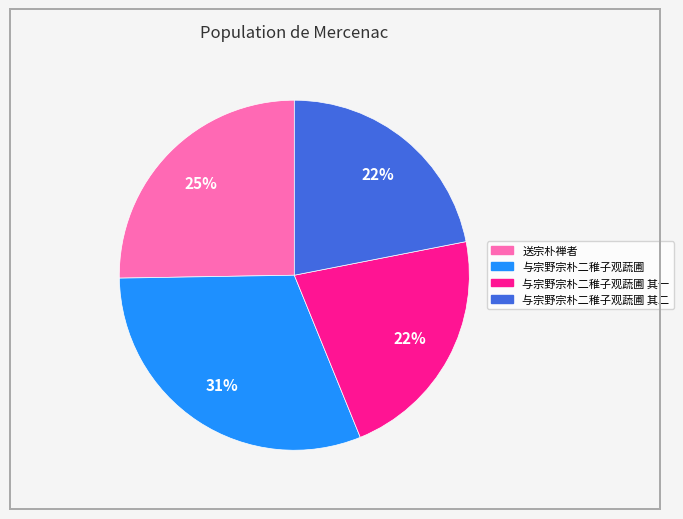

Does any single category account for the majority?

No